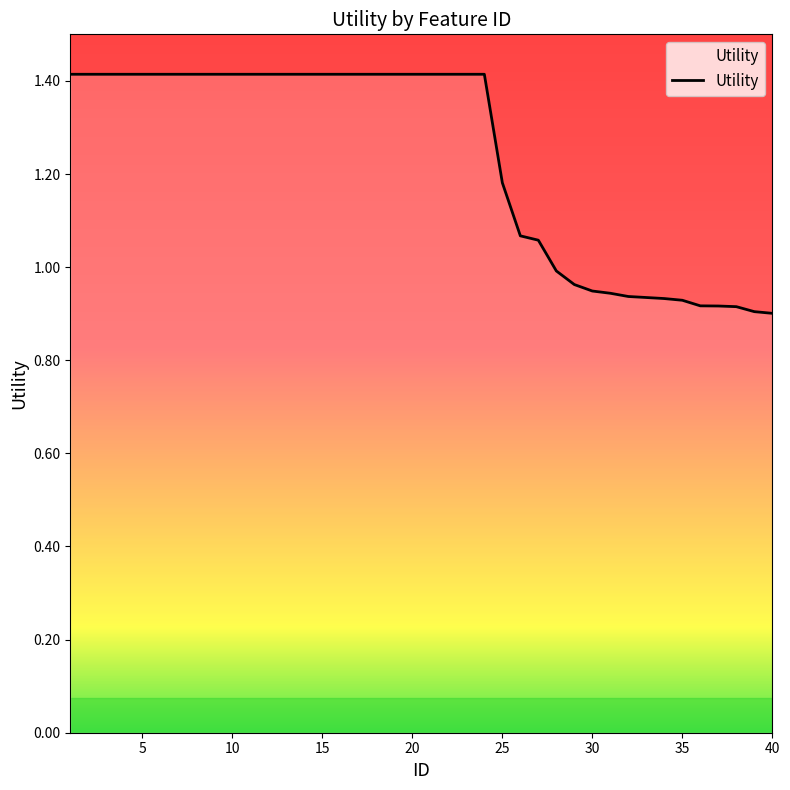

What is the difference between the maximum and minimum values?

0.5